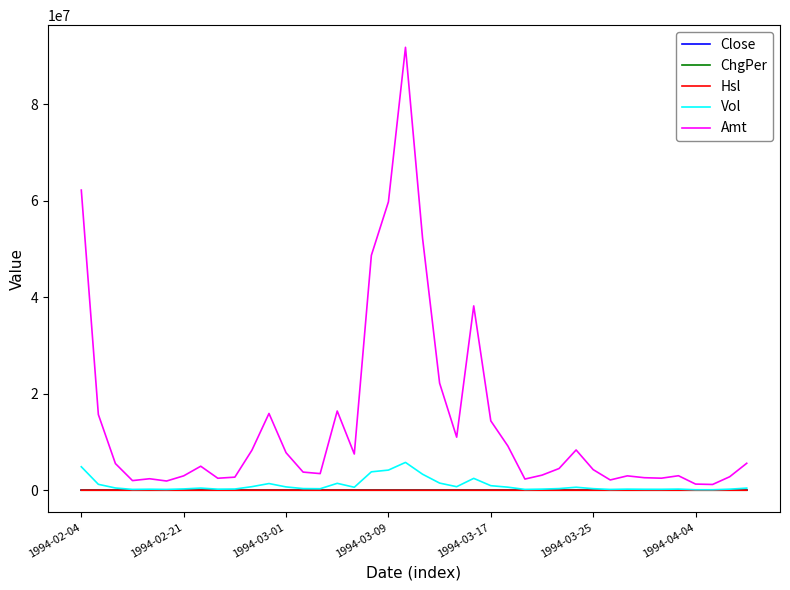

Which series has the largest range (max minus min)?

Amt